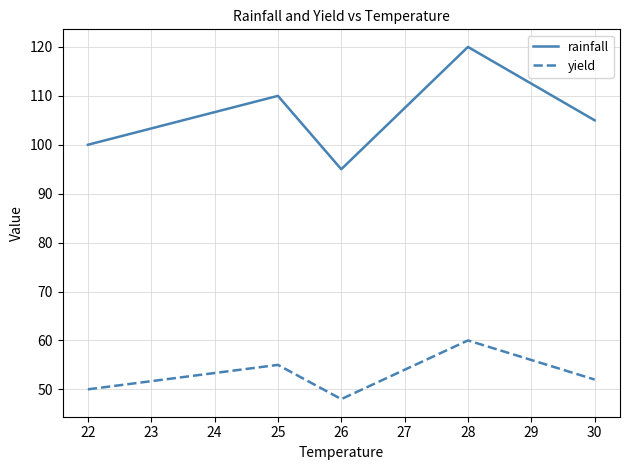

The value of yield at 25 is 81. True or false?

False